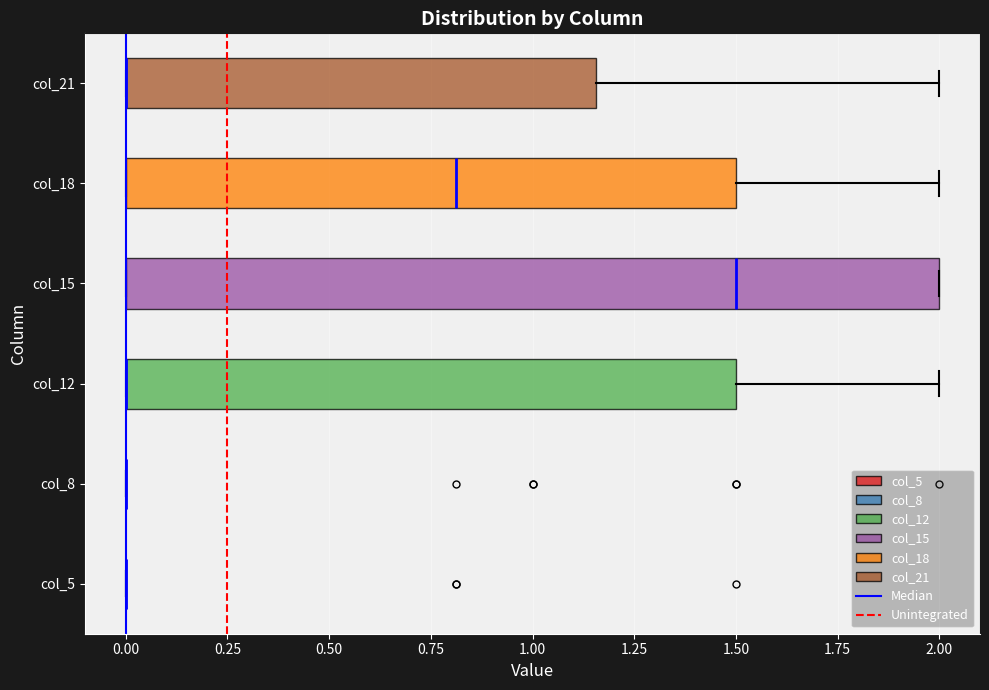

Reading bottom to top, read every box against the x-axis: the position of its median line, the range the box covers, and the ends of its whiskers. The values are not printed on the chart, so give them approximately, as read against the axis.

col_5: box collapsed to a line at 0.00, whiskers 0.00 to 0.00
col_8: box collapsed to a line at 0.00, whiskers 0.00 to 0.00
col_12: median 0.00 (drawn on the box's left edge), box 0.00 to 1.50, whiskers 0.00 to 2.00
col_15: median 1.50, box 0.00 to 2.00, whiskers 0.00 to 2.00
col_18: median 0.80, box 0.00 to 1.50, whiskers 0.00 to 2.00
col_21: median 0.00 (drawn on the box's left edge), box 0.00 to 1.15, whiskers 0.00 to 2.00